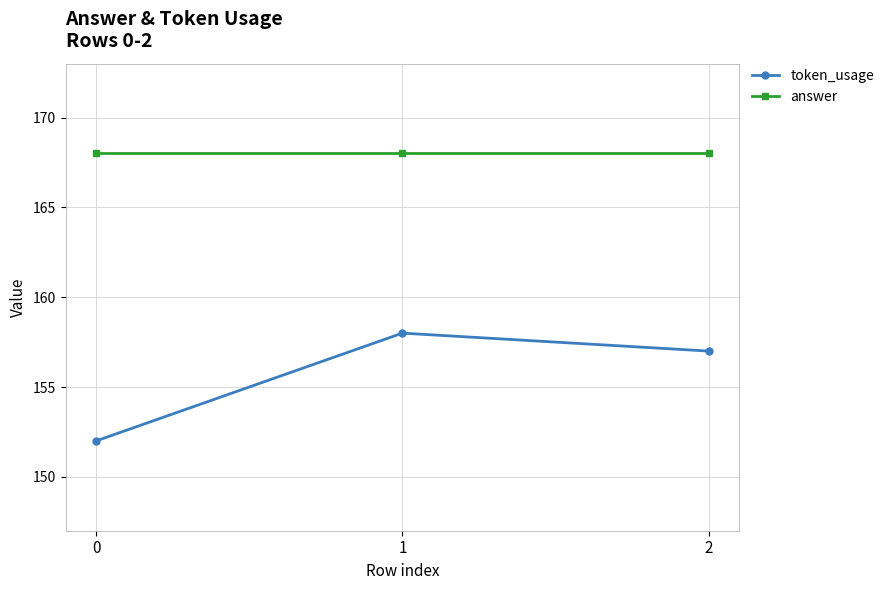

Is the value of token_usage at 2 greater than the value of answer at 2?

No